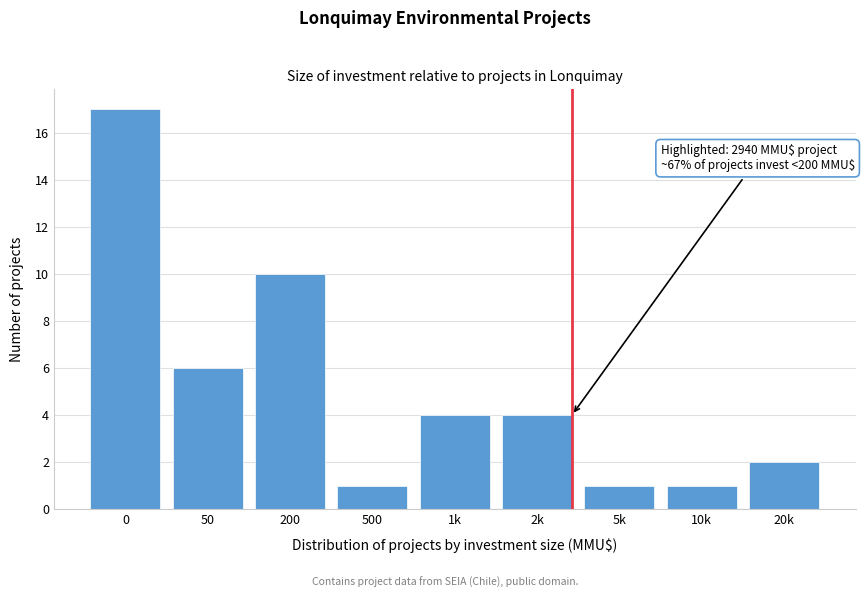

Reading left to right, extract all data points from this chart.

17	6	10	1	4	4	1	1	2